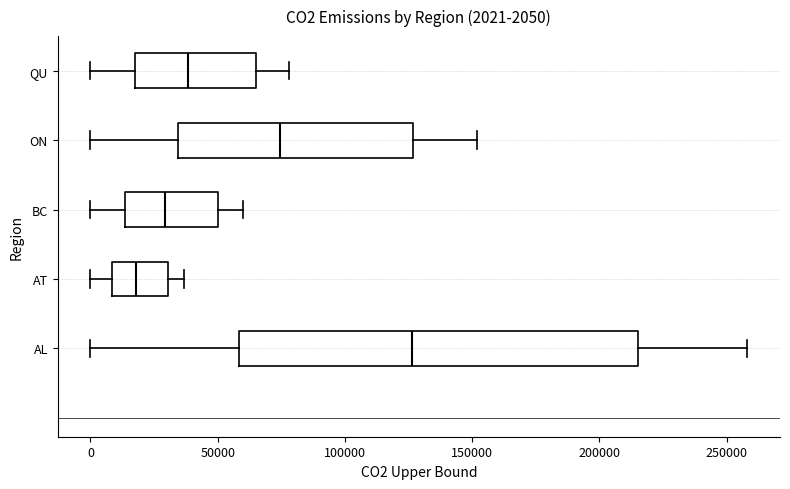

Comparing the boxes themselves (not the whiskers), which one is the widest?

AL